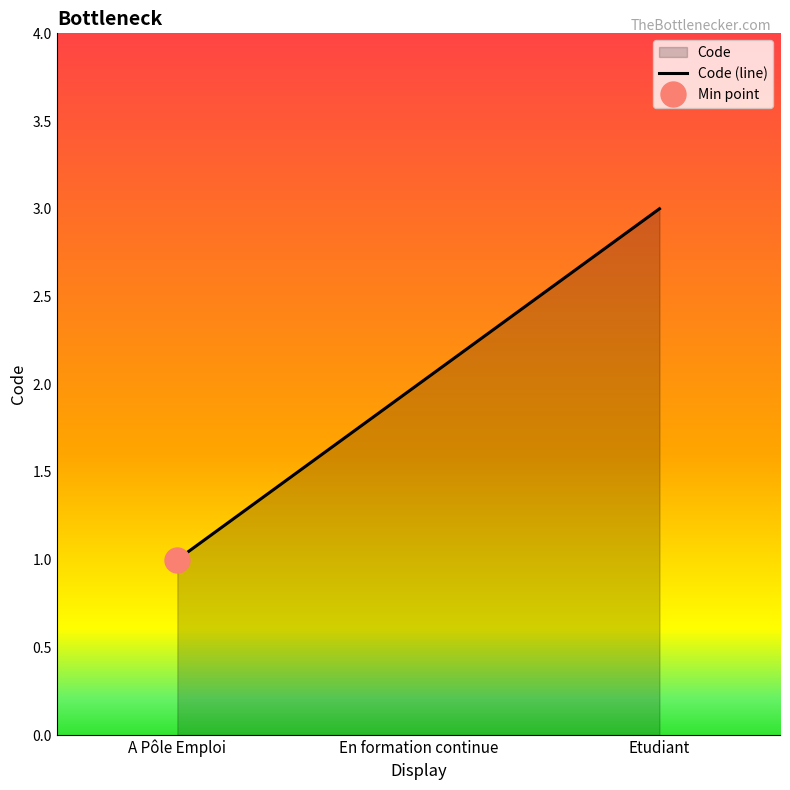

Approximately how many times larger is the value at A Pôle Emploi compared to En formation continue?

0.5